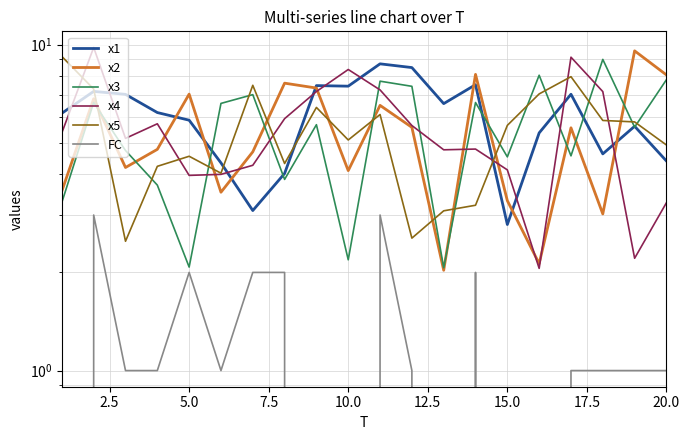

Does the chart have visible grid lines?

Yes